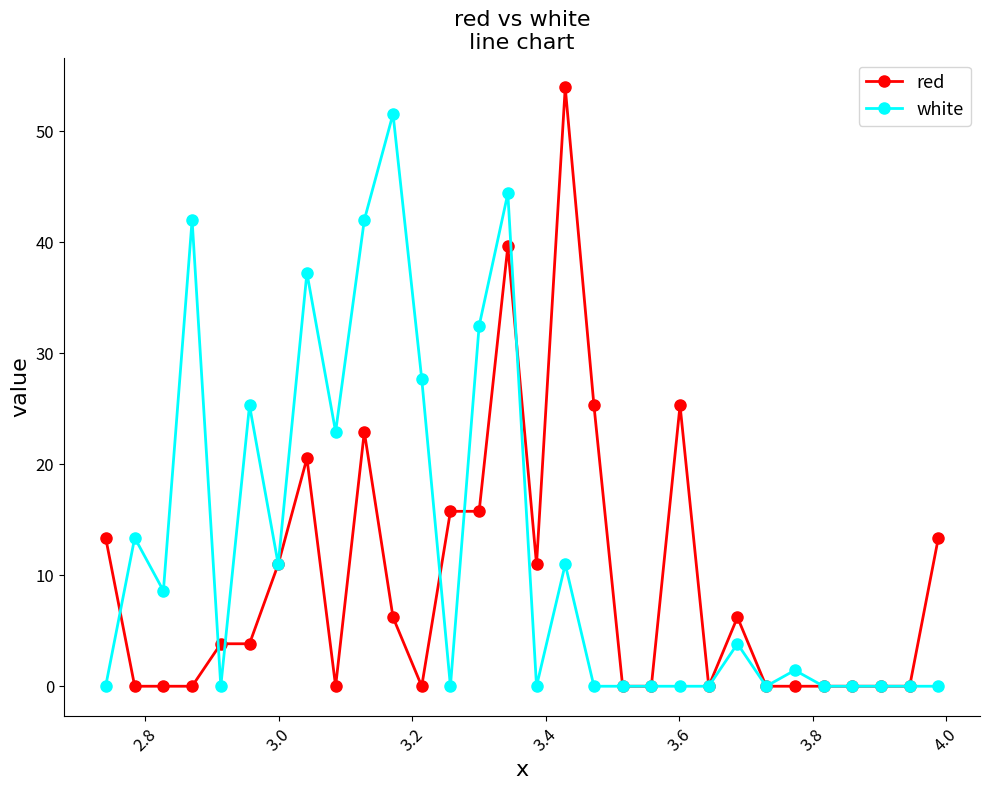

List the series in order of their overall mean, lowest first.

red, white